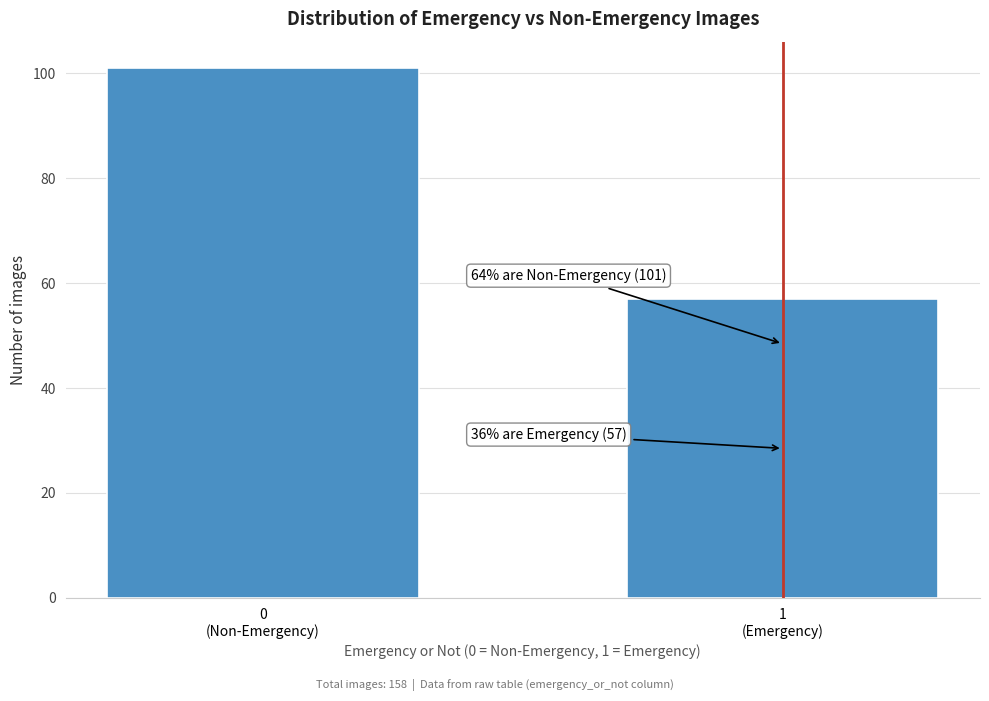

Reading left to right, extract all data points from this chart.

101	57